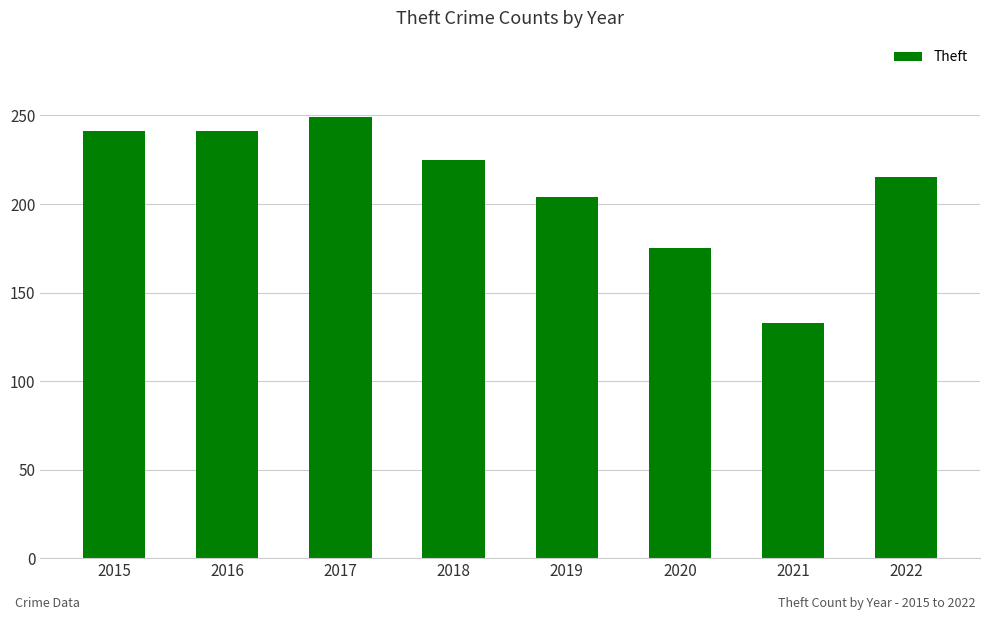

What value does the data have at 2017, to the nearest 10?

250